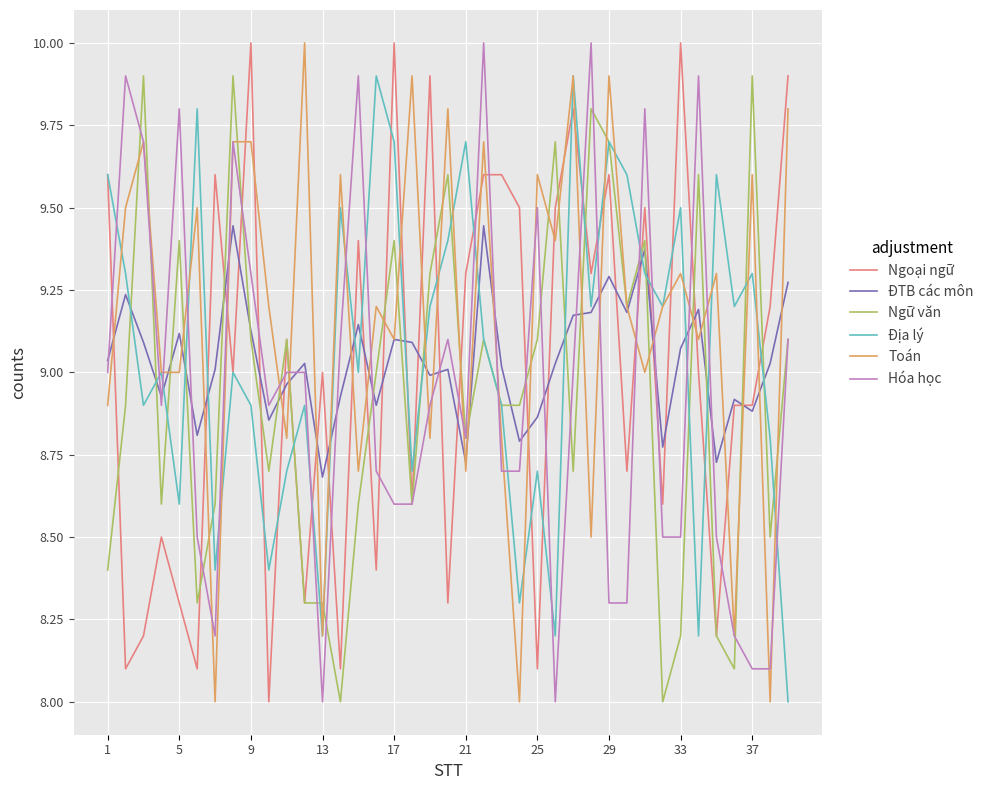

After their last crossing, which series has the higher values: Hóa học or Địa lý?

Hóa học